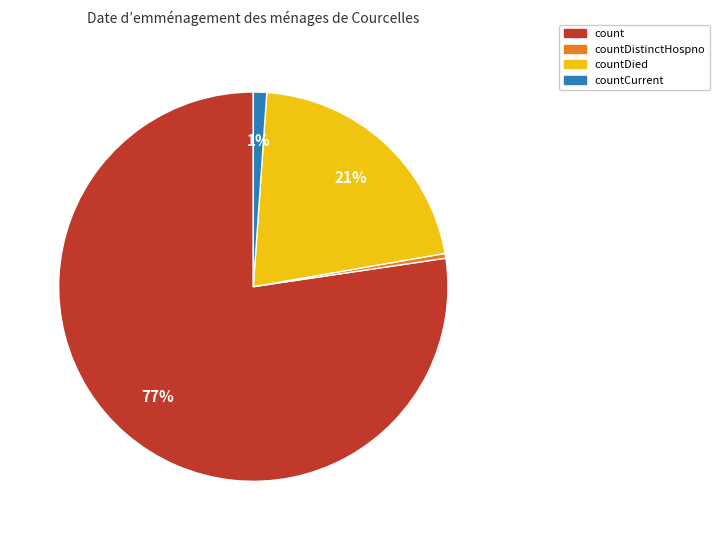

Is there a majority slice in this chart?

Yes